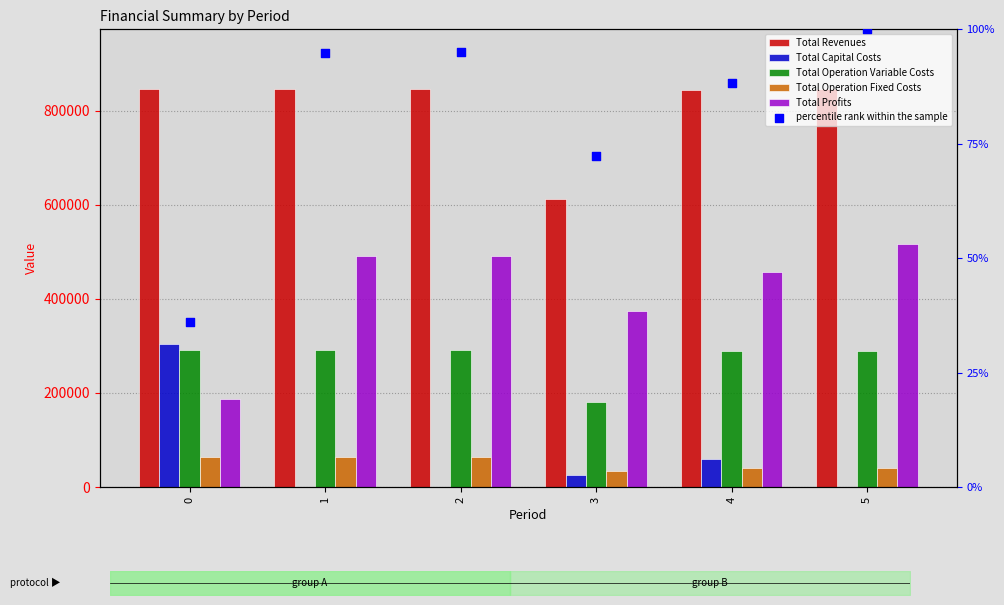

What is the total value across all series at 5?

1691870.6